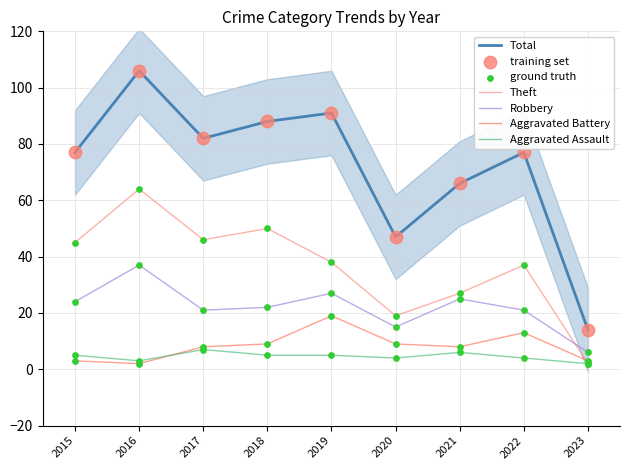

What are all the series names shown in the legend?

Aggravated Assault, Aggravated Battery, Robbery, Theft, Total